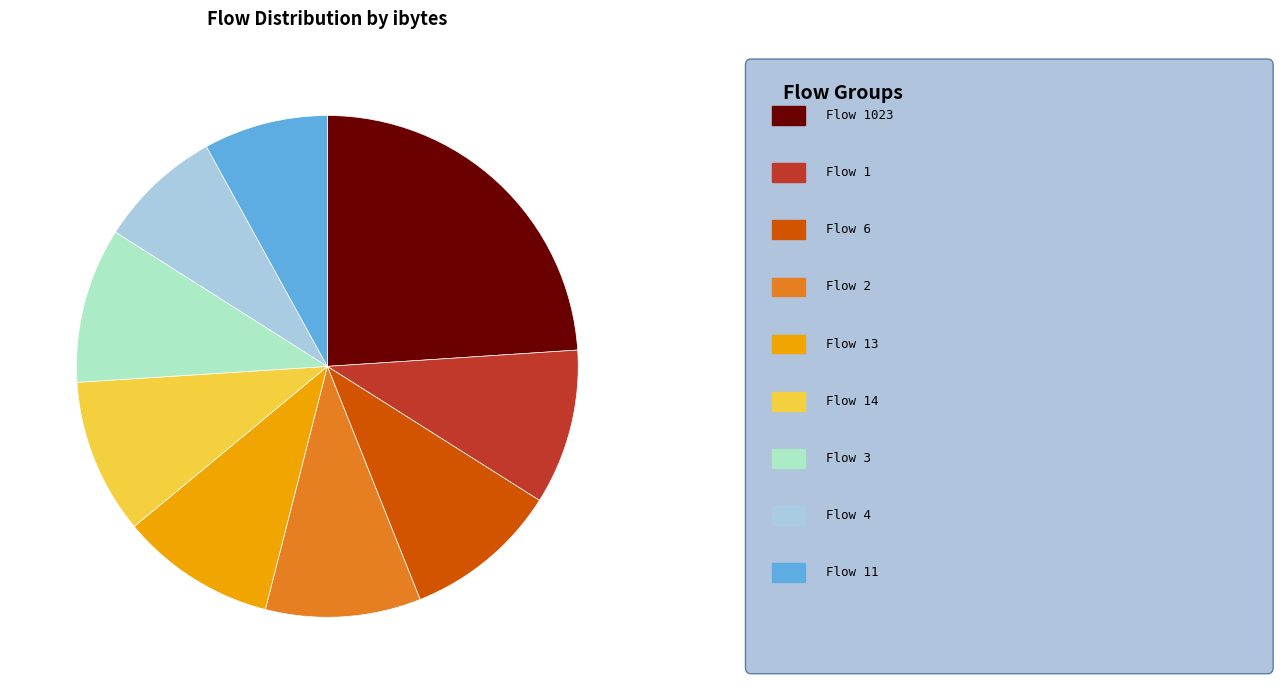

Is the sum of Flow 6 and Flow 2 greater than half?

No